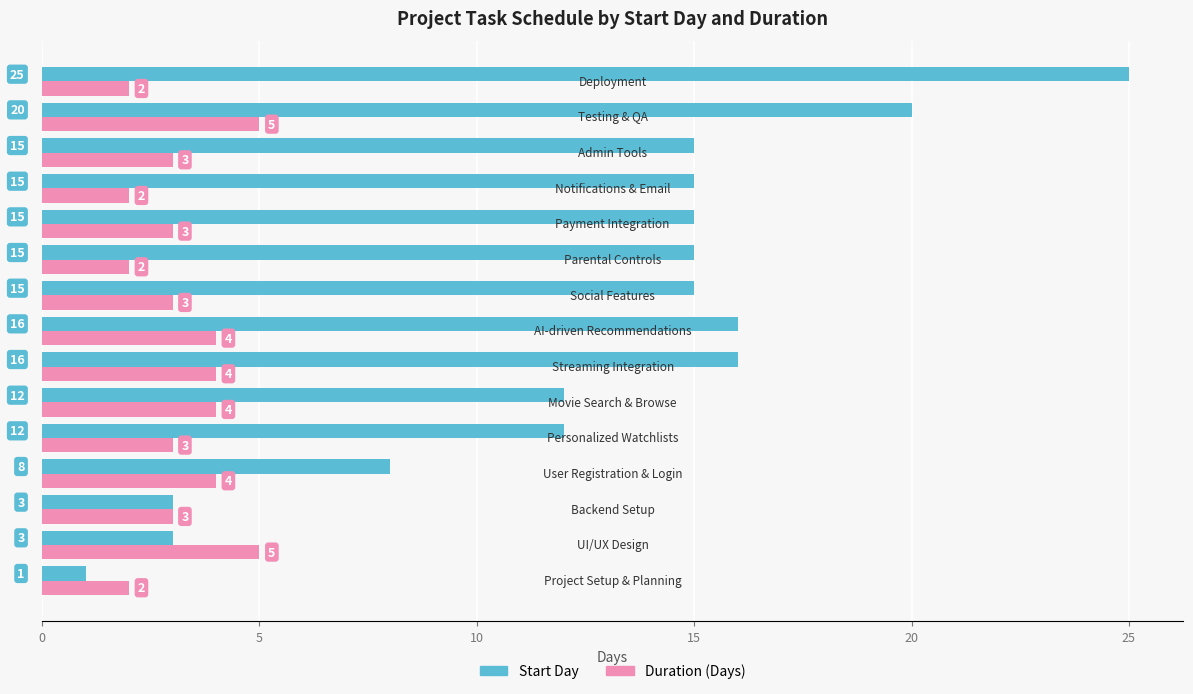

How many Duration (Days) values are between 2 and 4?

13